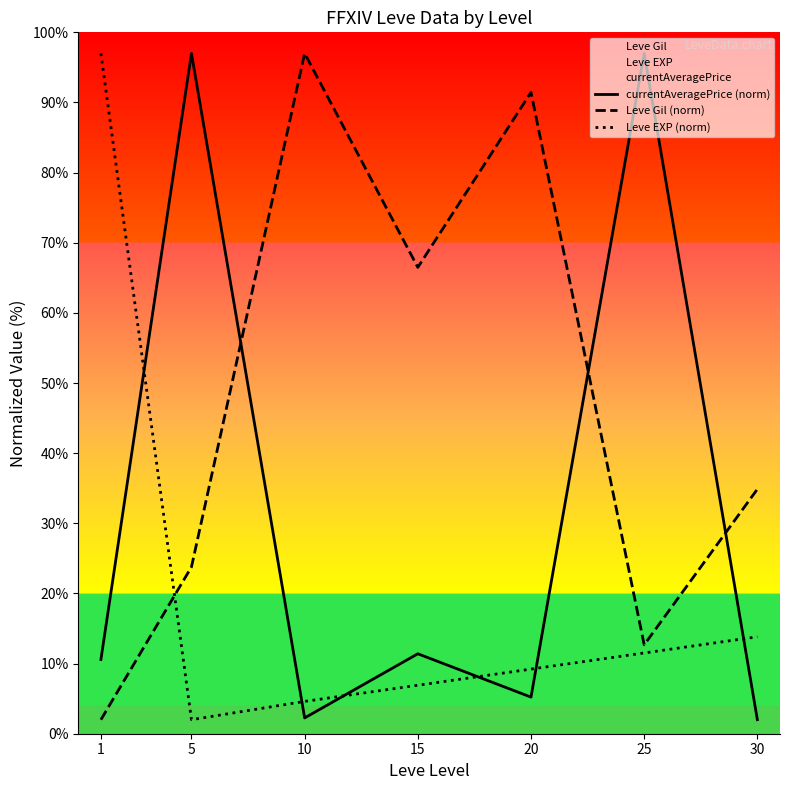

How many lines are shown in the chart?

3